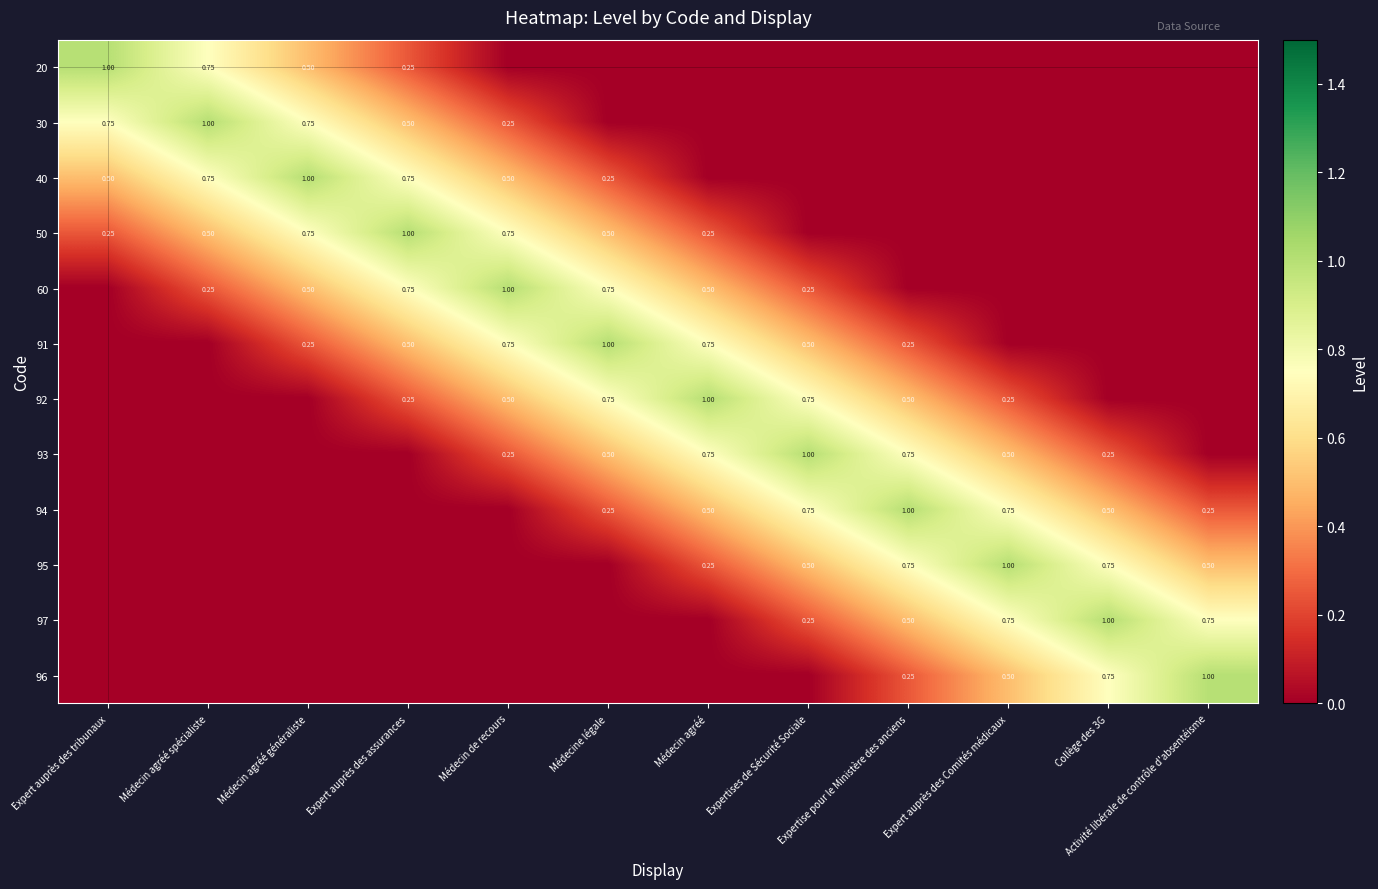

Rank the categories by 96 value from highest to lowest.

Activité libérale de contrôle d'absentéisme, Collège des 3G, Expert auprès des Comités médicaux, Expertise pour le Ministère des anciens, Expert auprès des tribunaux, Médecin agréé spécialiste, Médecin agréé généraliste, Expert auprès des assurances, Médecin de recours, Médecine légale, Médecin agréé, Expertises de Sécurité Sociale